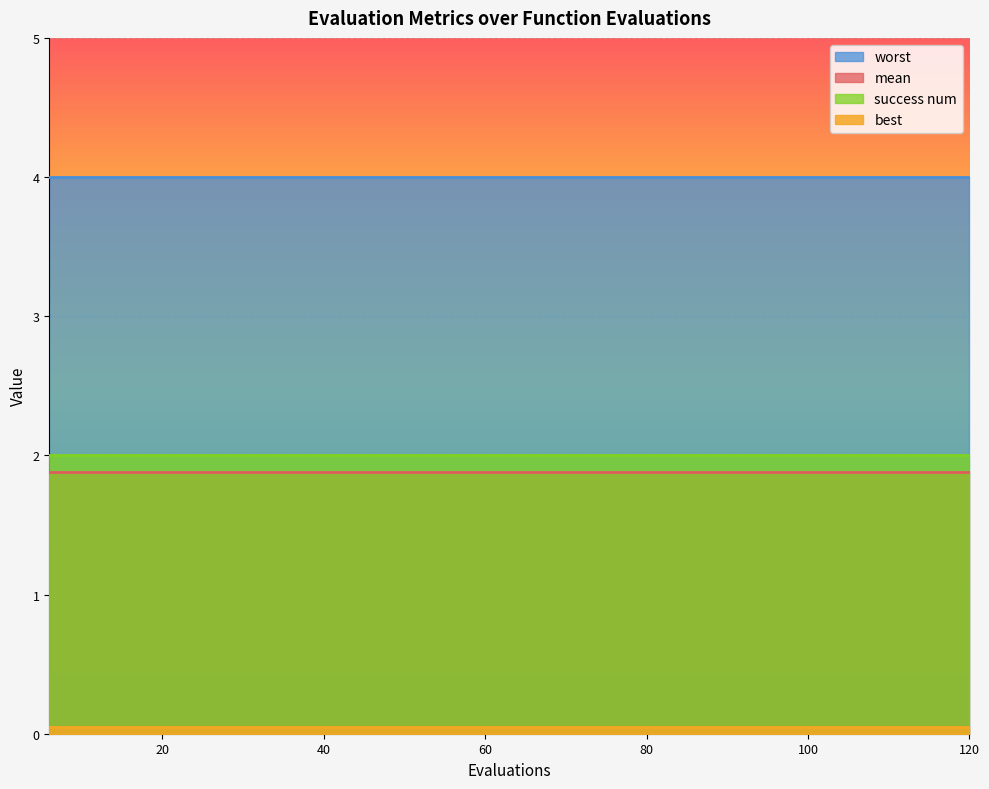

What is the total value across all series at 84?

7.9